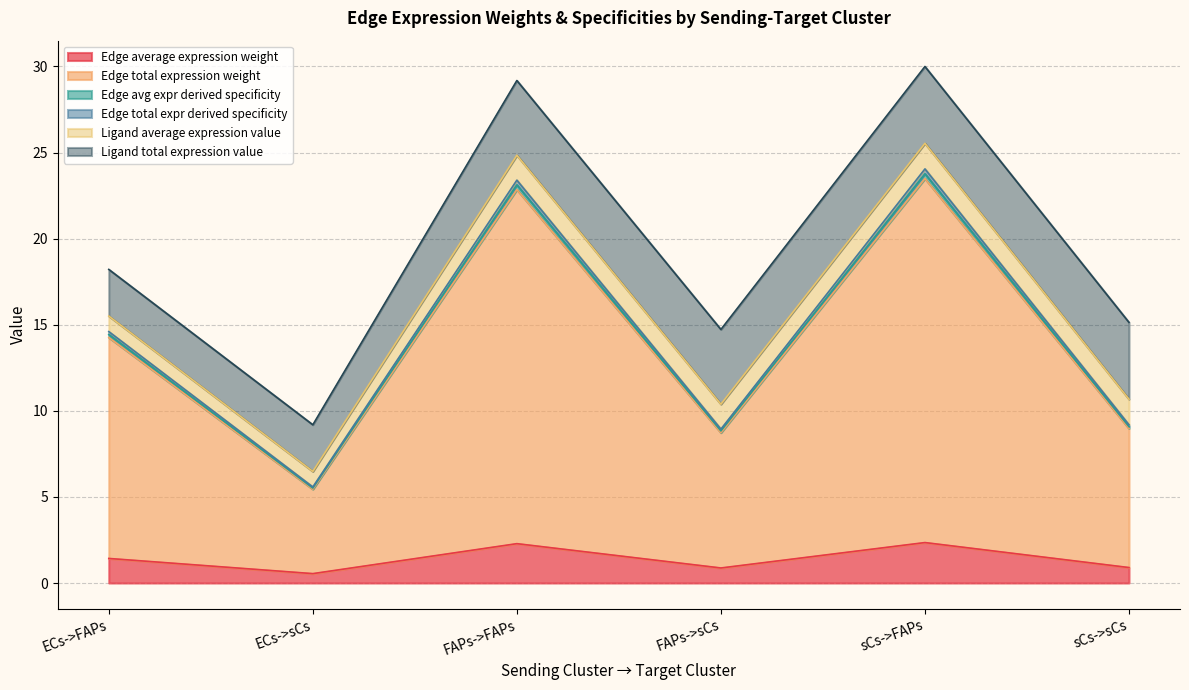

Does the chart have visible grid lines?

Yes